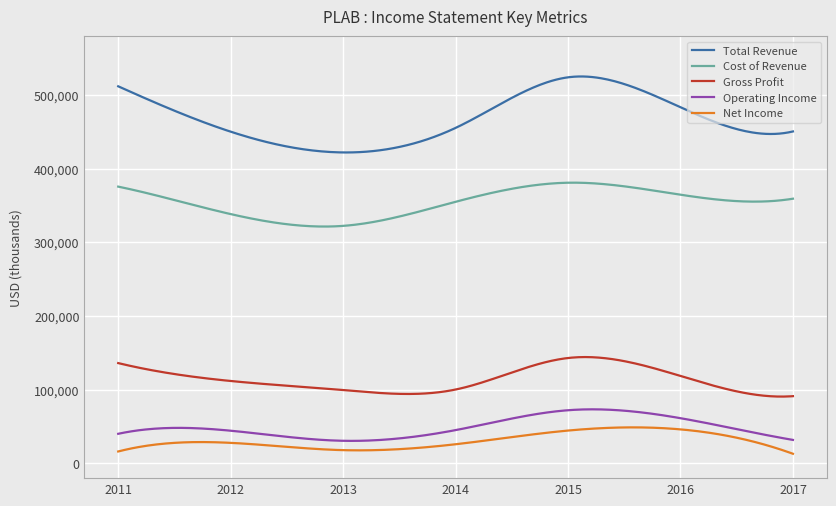

Which series has the widest spread of values?

Total Revenue